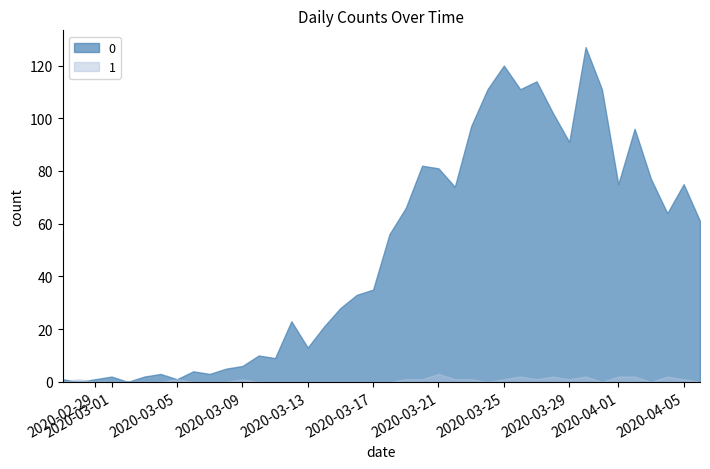

Where do 0 and 1 first cross each other?

2020-02-27 and 2020-02-28